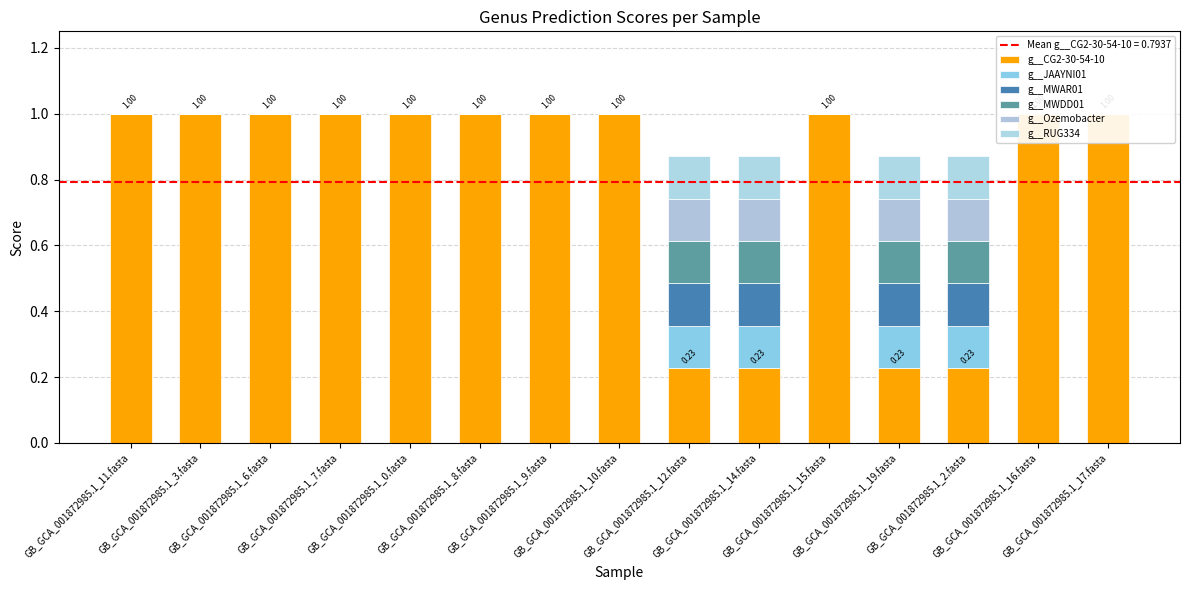

Count the g__MWDD01 values in the range 0 to 1.

15